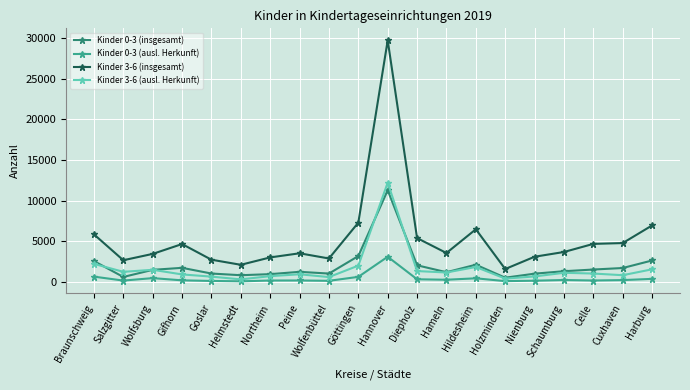

True or false: Kinder 3-6 (insgesamt) and Kinder 0-3 (ausl. Herkunft) intersect in this chart.

False